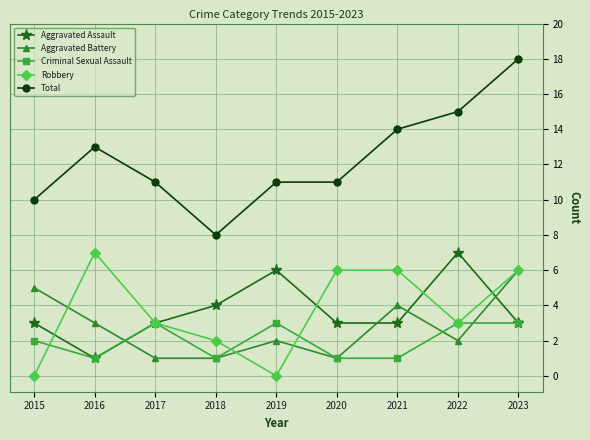

Reading left to right, what are all the values shown in this chart?

Aggravated Assault: 3	1	3	4	6	3	3	7	3
Aggravated Battery: 5	3	1	1	2	1	4	2	6
Criminal Sexual Assault: 2	1	3	1	3	1	1	3	3
Robbery: 0	7	3	2	0	6	6	3	6
Total: 10	13	11	8	11	11	14	15	18